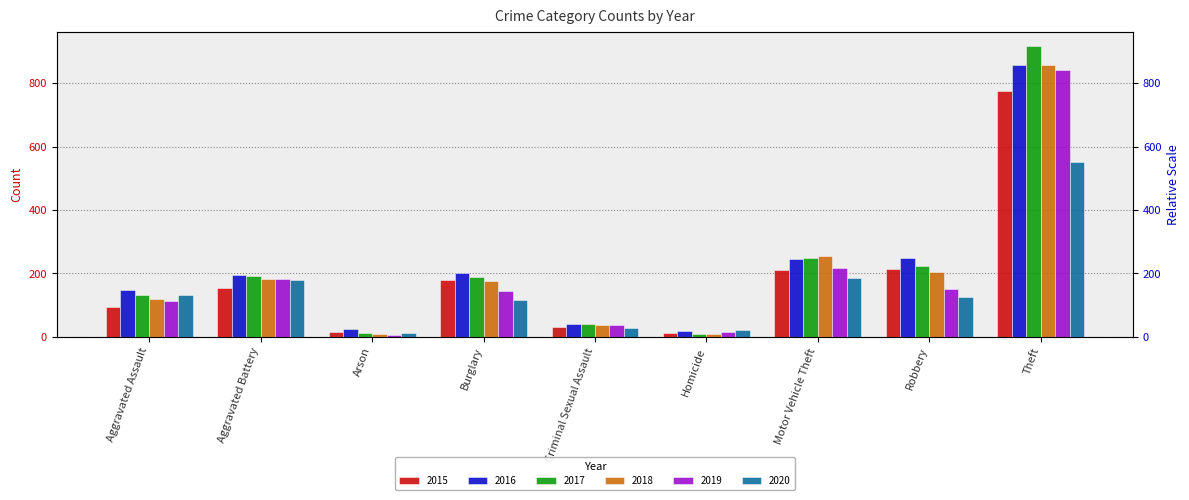

What is the smallest value displayed?

6